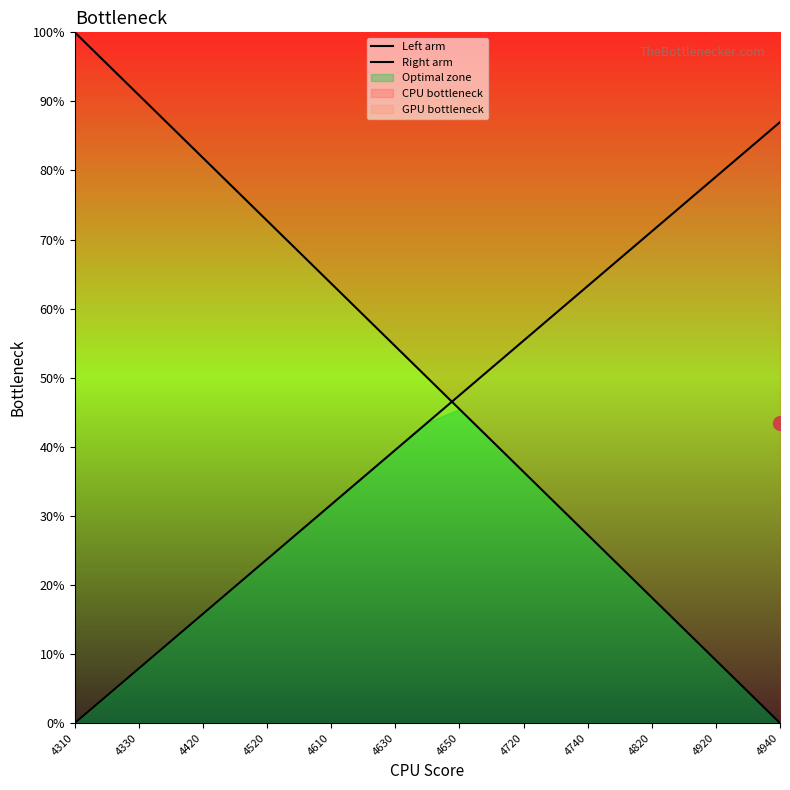

Reading right to left, extract all data points from this chart.

Left arm: 0.0	4.5	9.1	13.6	18.2	22.7	27.3	31.8	36.4	40.9	45.5	50.0	54.5	59.1	63.6	68.2	72.7	77.3	81.8	86.4	90.9	95.5	100.0
Right arm: 87.0	83.0	79.1	75.1	71.2	67.2	63.3	59.3	55.4	51.4	47.5	43.5	39.5	35.6	31.6	27.7	23.7	19.8	15.8	11.9	7.9	4.0	0.0